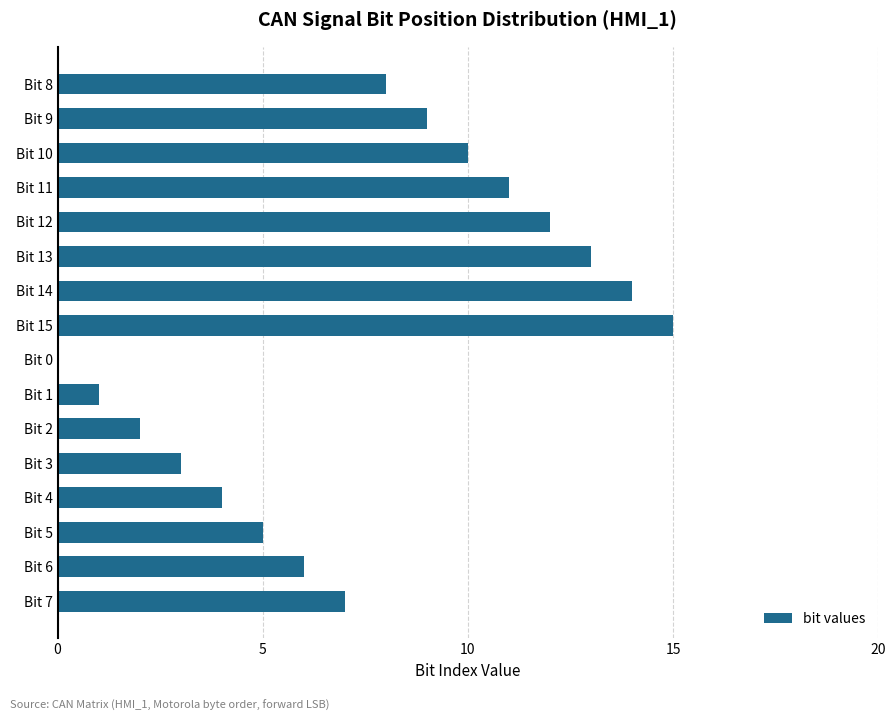

Reading bottom to top, transcribe all the data shown in this chart.

Bit 7=7	Bit 6=6	Bit 5=5	Bit 4=4	Bit 3=3	Bit 2=2	Bit 1=1	Bit 0=0	Bit 15=15	Bit 14=14	Bit 13=13	Bit 12=12	Bit 11=11	Bit 10=10	Bit 9=9	Bit 8=8